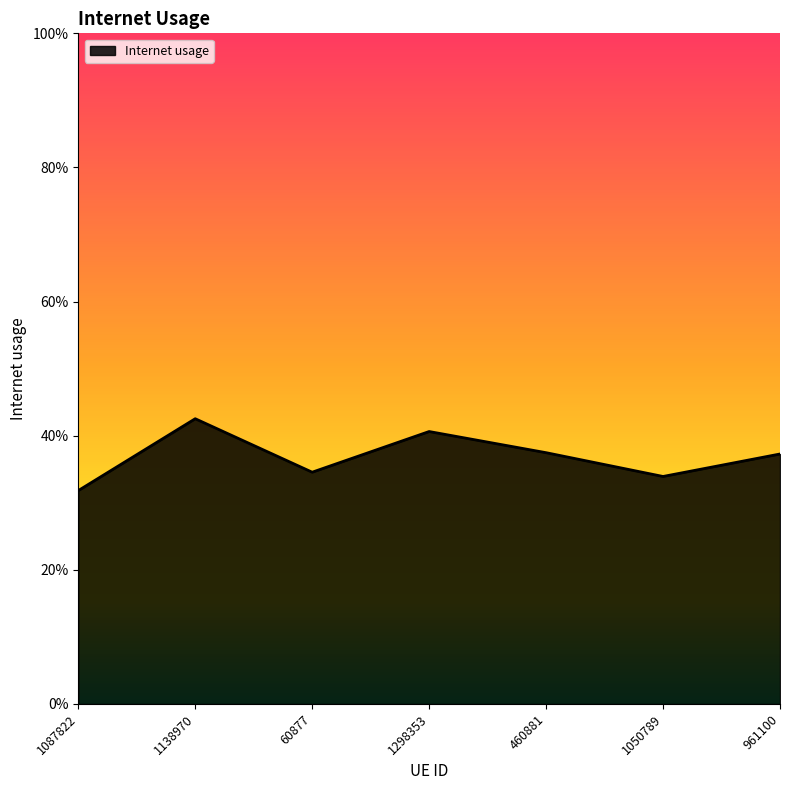

Does the chart display data point markers on the line(s)?

No